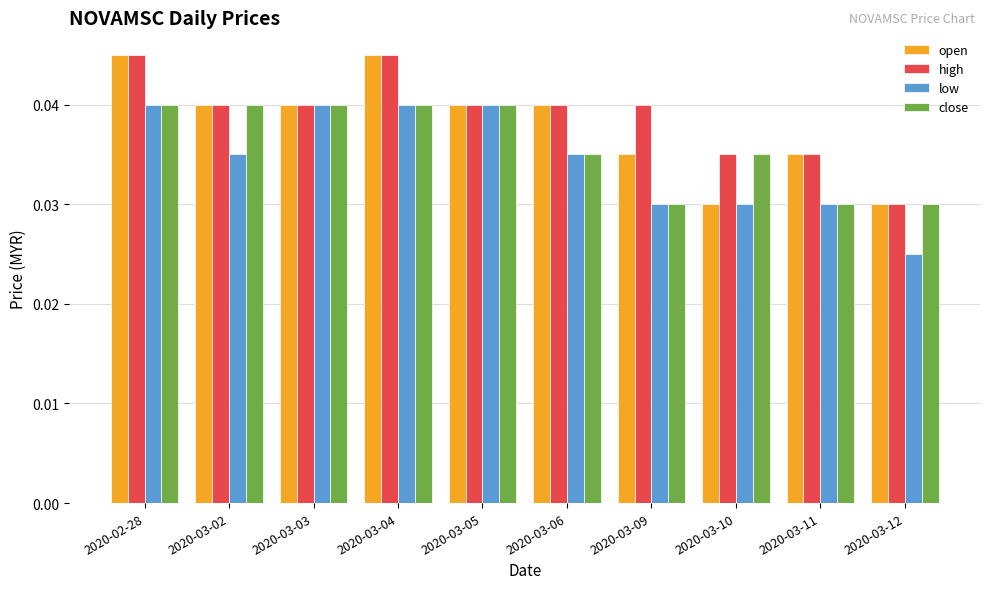

At how many categories does at least one series exceed 0?

10